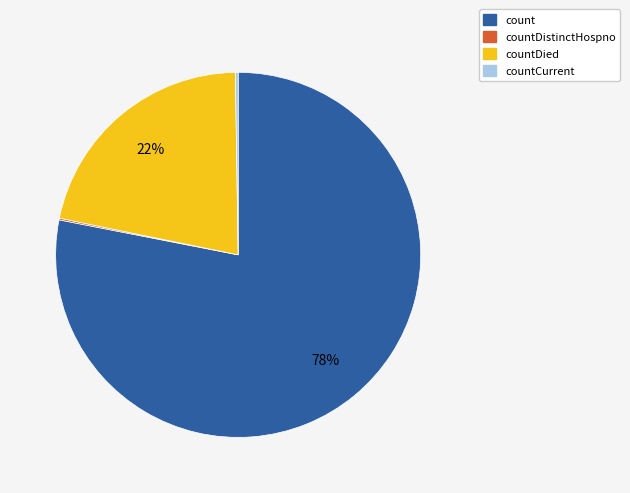

Which slice is the largest?

count